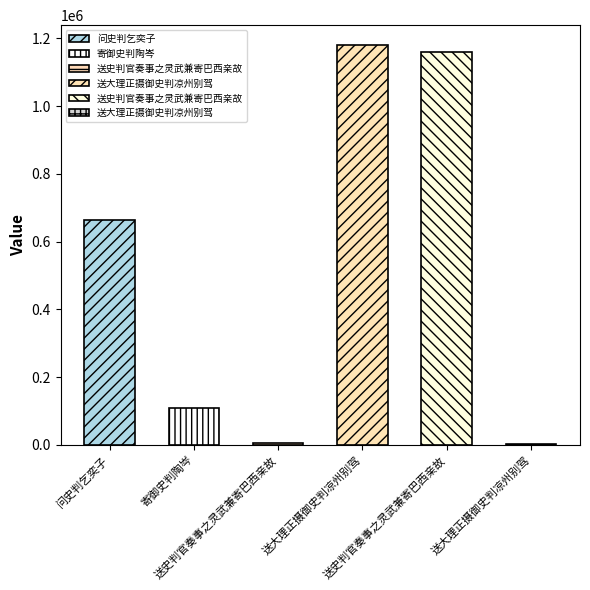

What is the value of the 1st bar from the left?

664210